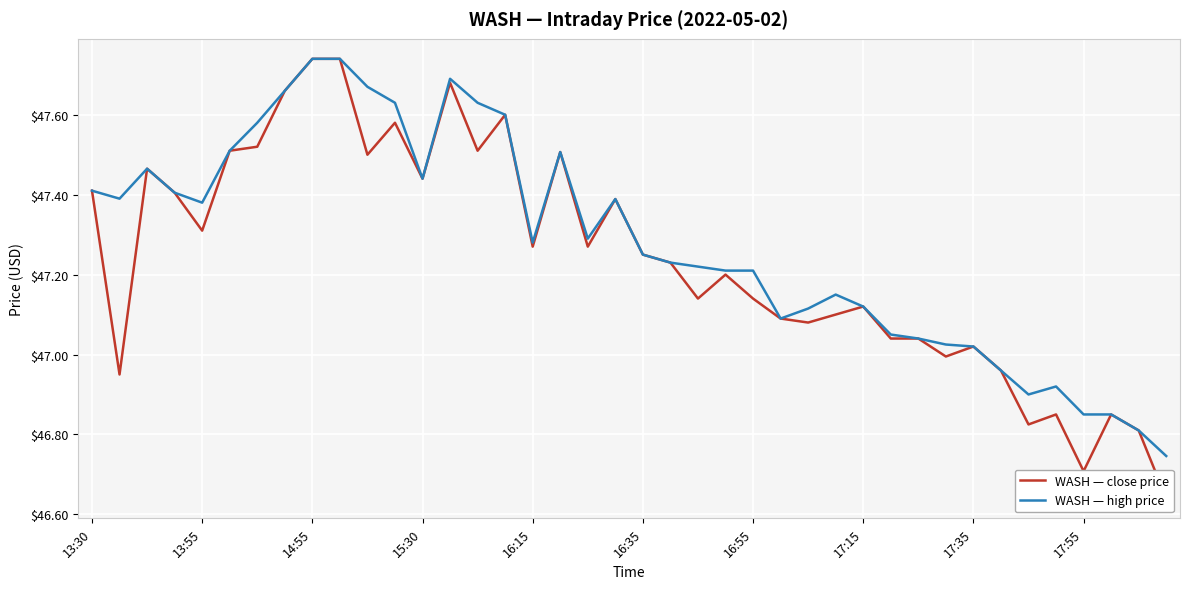

What is the total value across all series at 14?

95.1